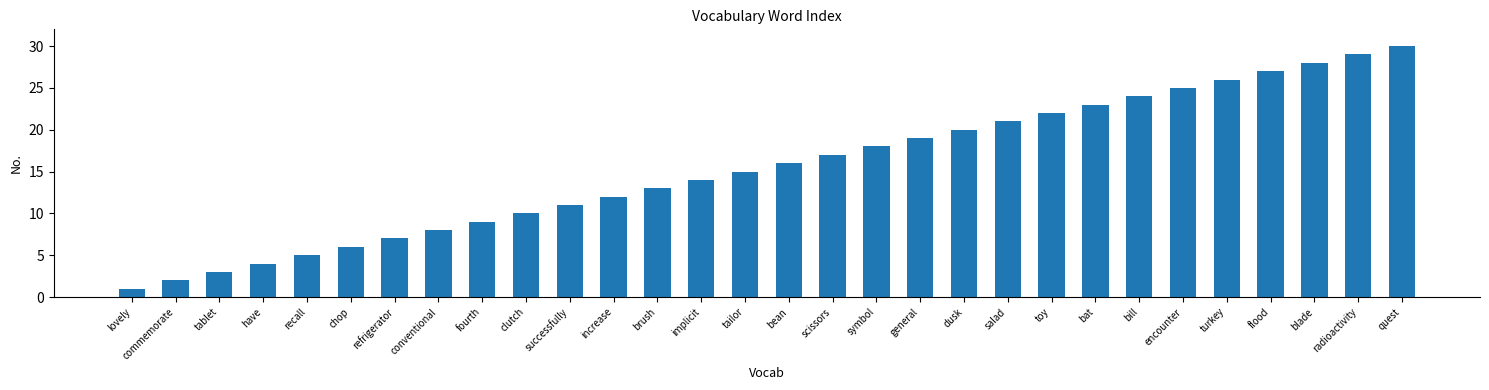

Rank the categories by value from lowest to highest.

lovely, commemorate, tablet, have, recall, chop, refrigerator, conventional, fourth, clutch, successfully, increase, brush, implicit, tailor, bean, scissors, symbol, general, dusk, salad, toy, bat, bill, encounter, turkey, flood, blade, radioactivity, quest